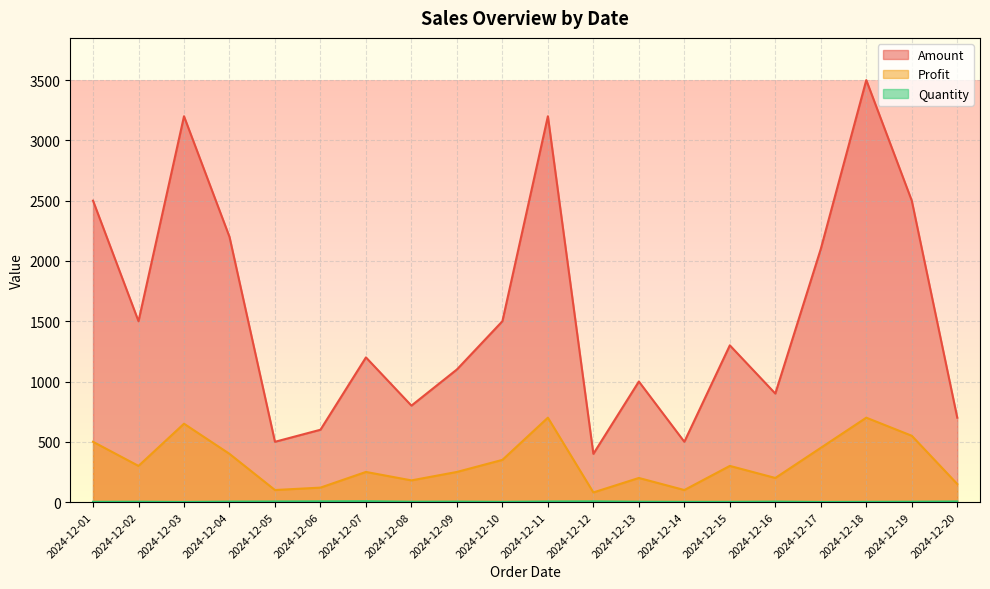

What is the value of the Profit point at the 15th from the left?

300